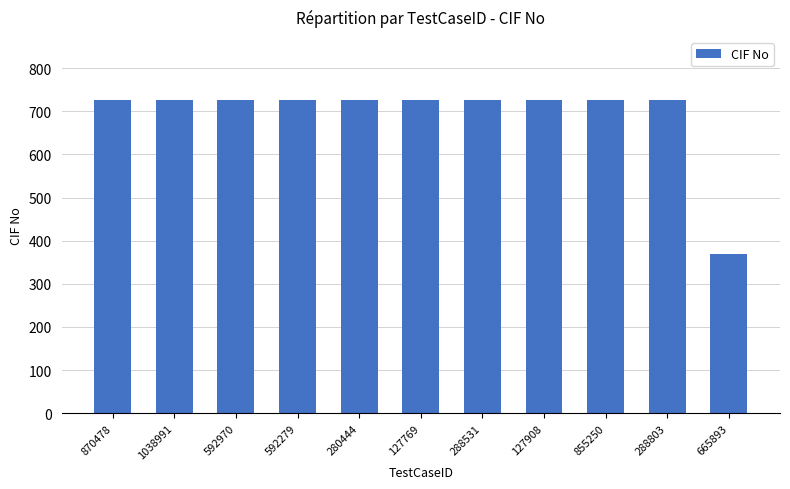

How many data points are less than 727?

1